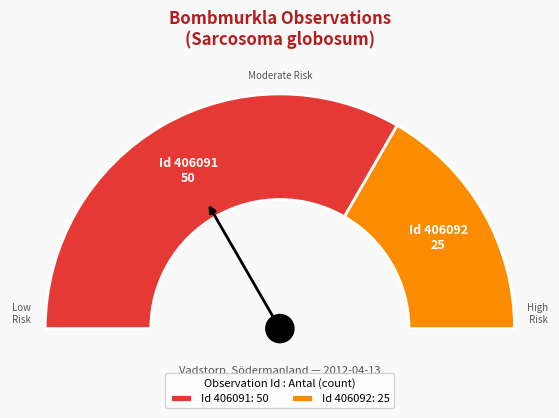

Which has a higher value, 406092 or 406091?

406091